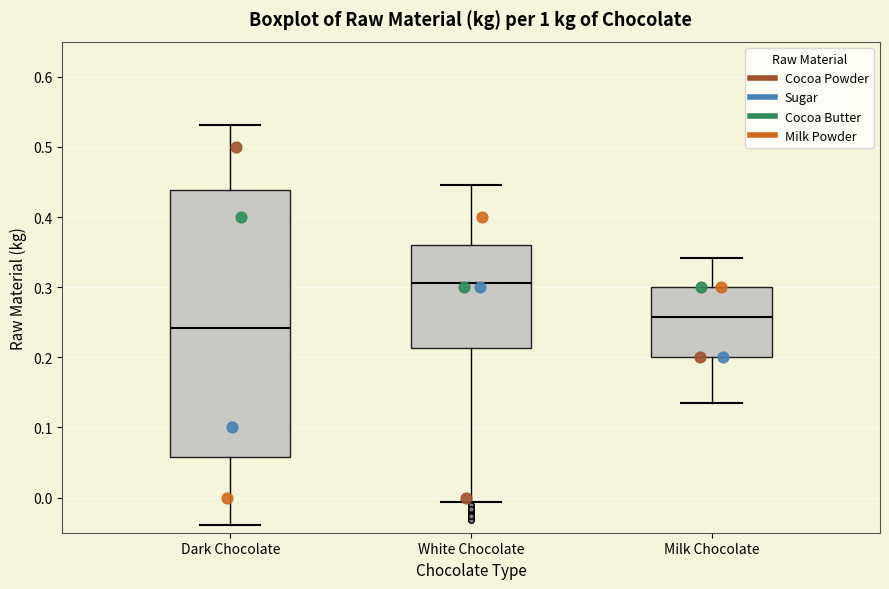

Reading left to right, read every box against the y-axis: the position of its median line, the range the box covers, and the ends of its whiskers. The values are not printed on the chart, so give them approximately, as read against the axis.

Dark Chocolate: median 0.24, box 0.06 to 0.44, whiskers -0.04 to 0.53
White Chocolate: median 0.31, box 0.21 to 0.36, whiskers -0.01 to 0.45
Milk Chocolate: median 0.26, box 0.20 to 0.30, whiskers 0.14 to 0.34